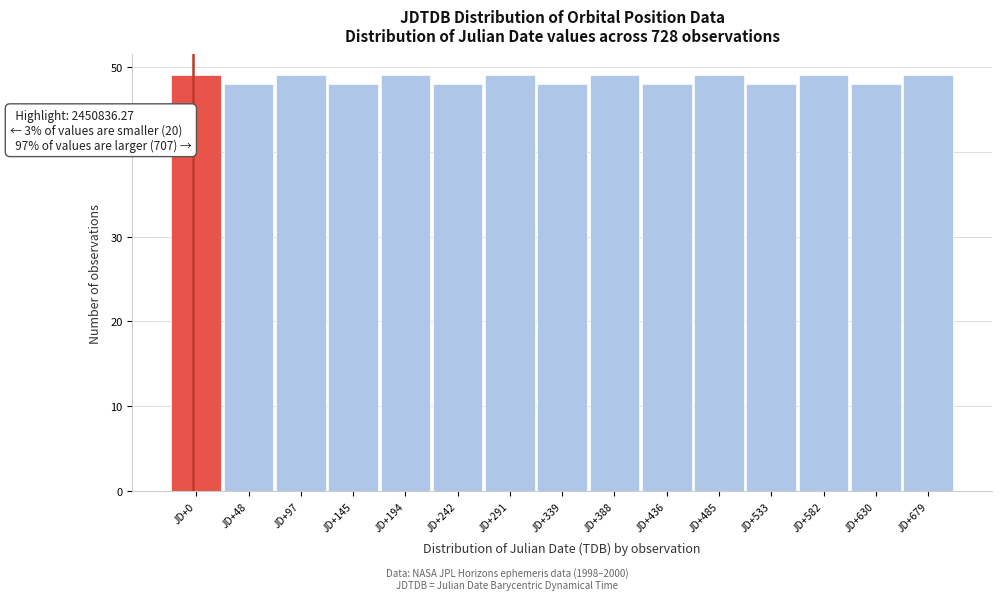

Reading left to right, extract all data points from this chart.

JD+0=49	JD+48=48	JD+97=49	JD+145=48	JD+194=49	JD+242=48	JD+291=49	JD+339=48	JD+388=49	JD+436=48	JD+485=49	JD+533=48	JD+582=49	JD+630=48	JD+679=49